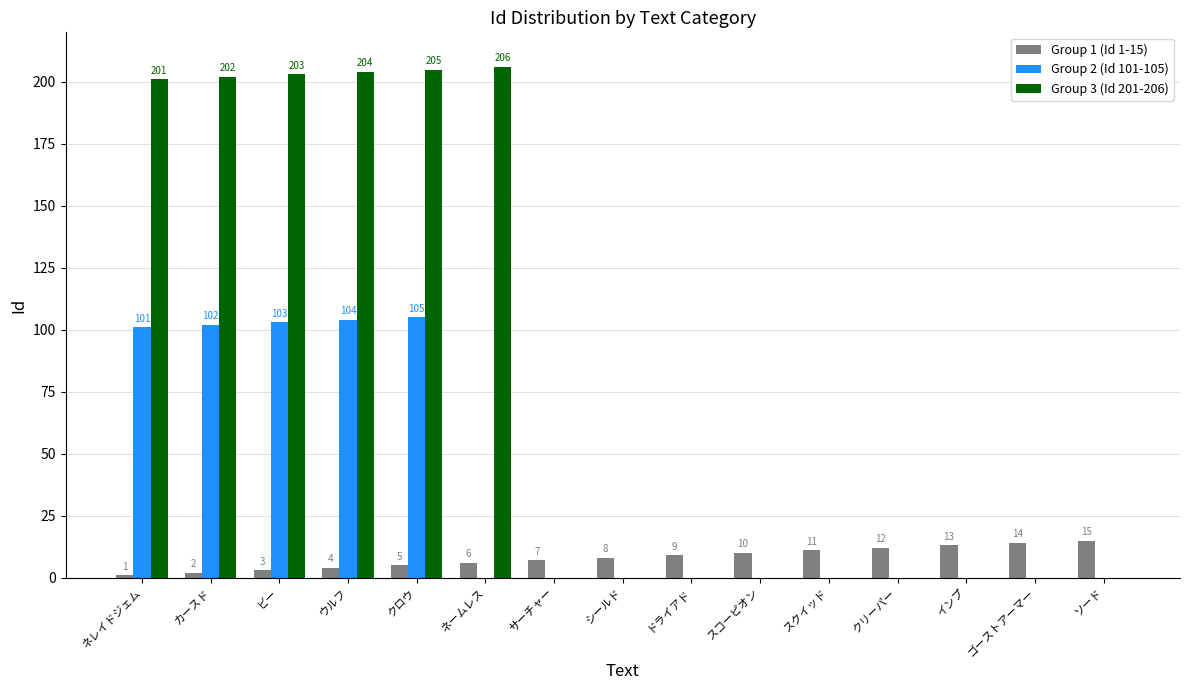

What value does the Group 3 (Id 201-206) series have at ビー?

203